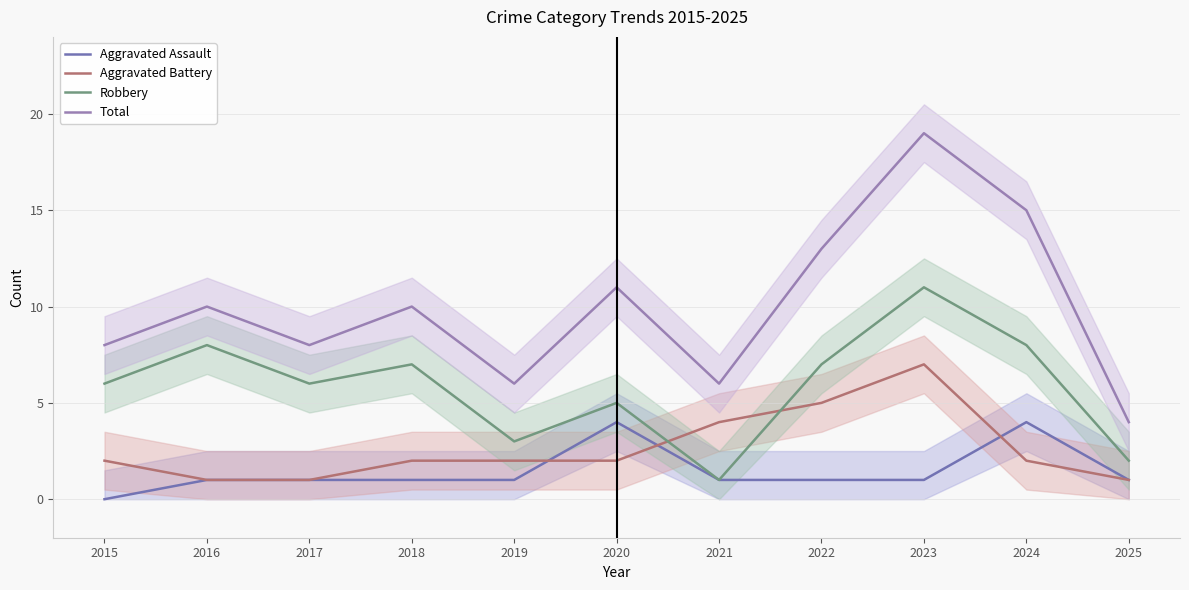

In Robbery, how many points are higher than both neighbors (excluding endpoints)?

4